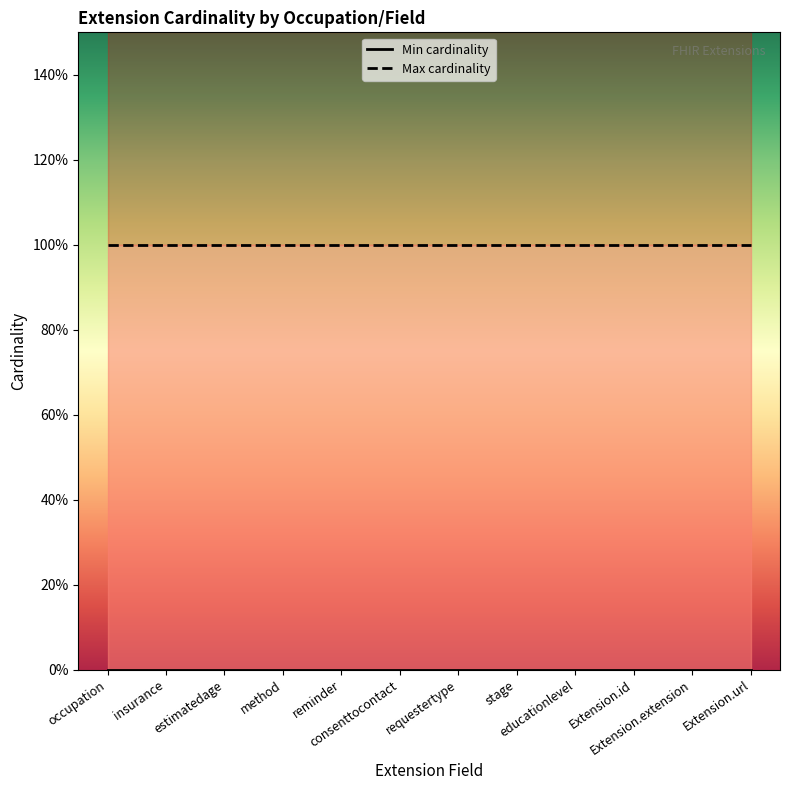

Which label corresponds to the largest value in the chart?

occupation